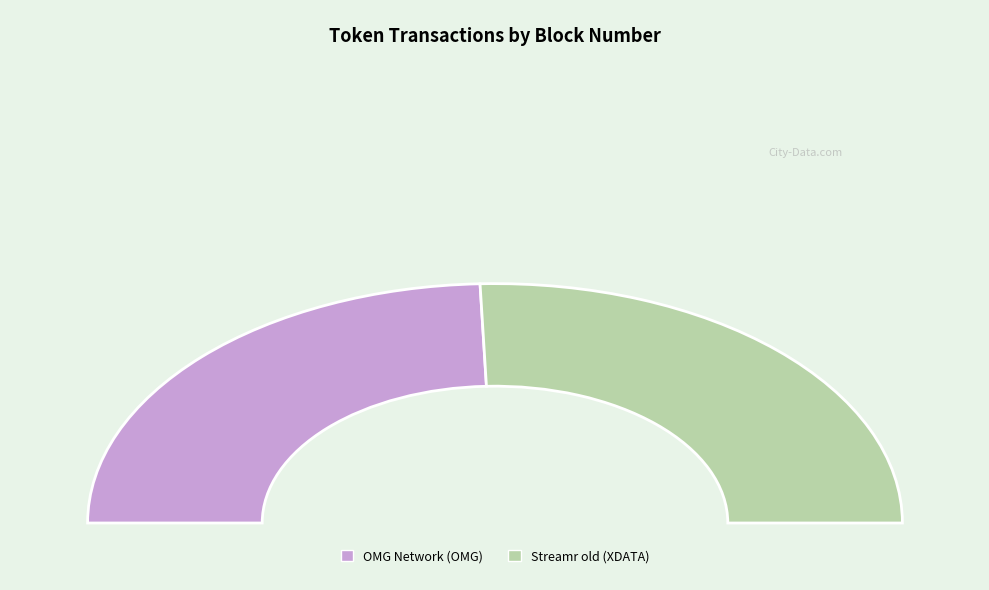

Is there a majority slice in this chart?

Yes